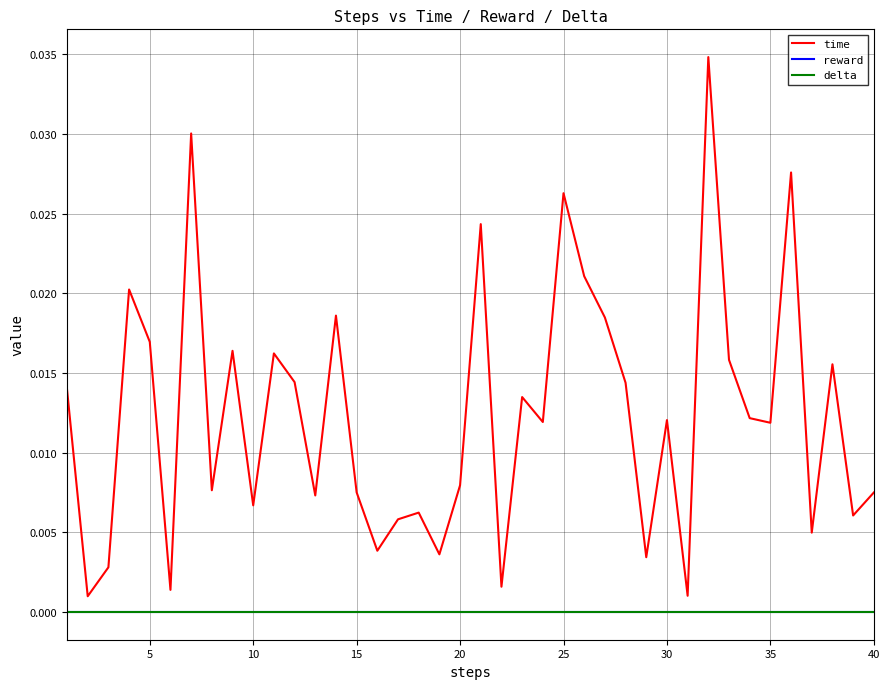

Is this an area chart (filled region under the line)?

No